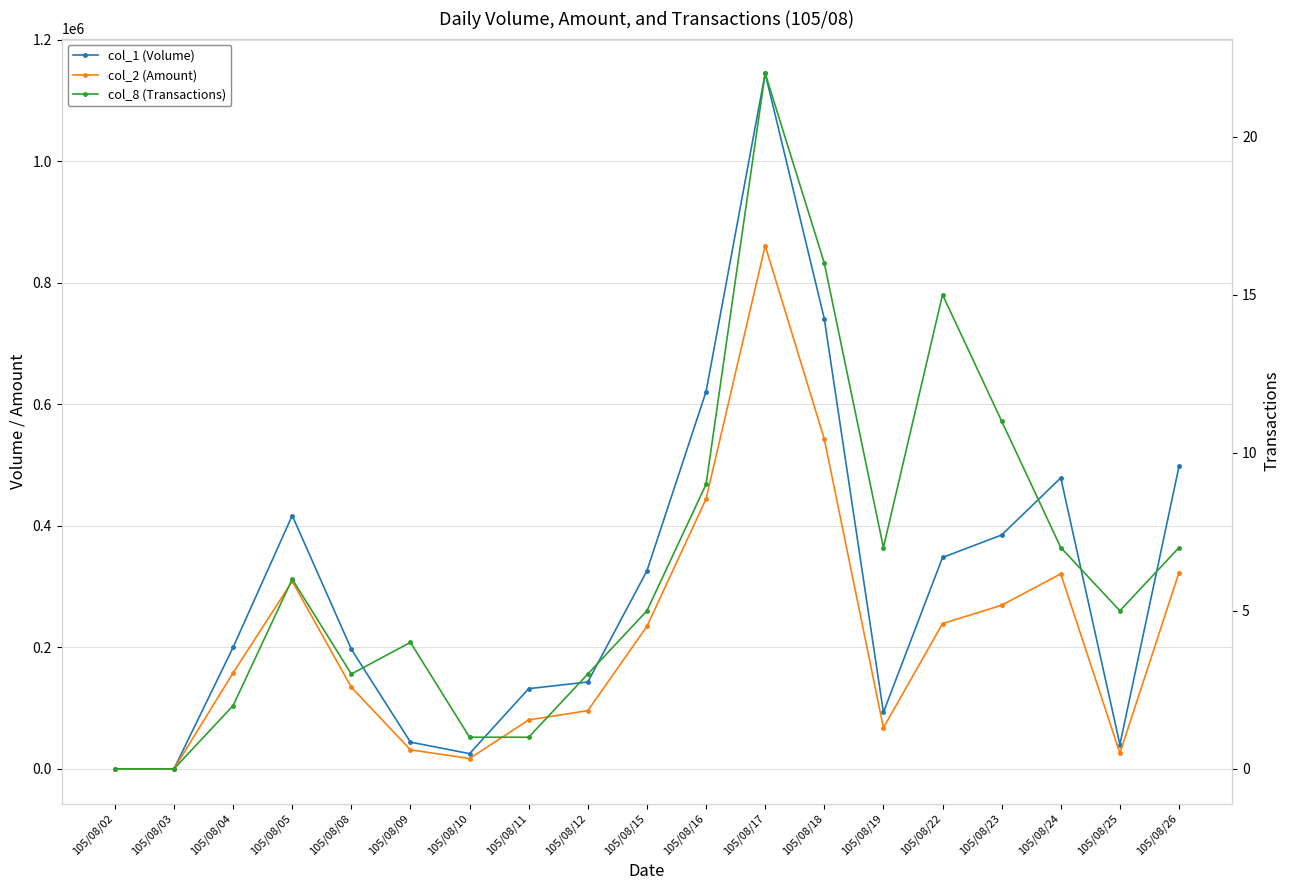

Is this an area chart (filled region under the line)?

No